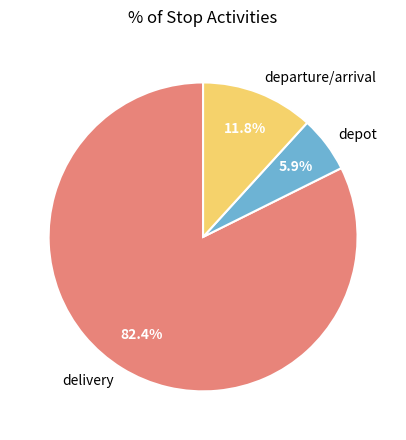

What portion of the pie excludes depot?

94.1%